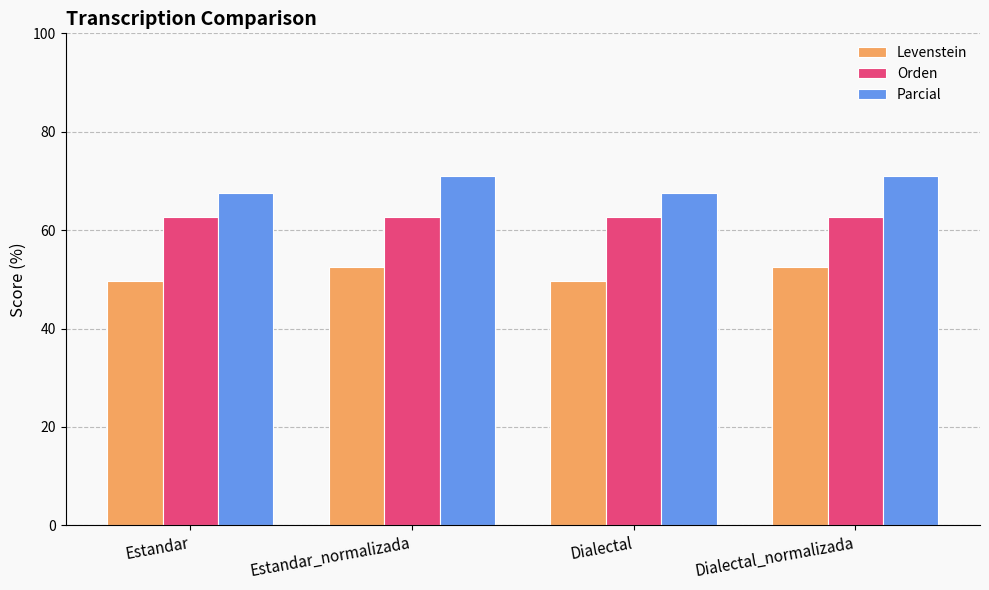

Rank the series at Estandar_normalizada from lowest to highest value.

Levenstein, Orden, Parcial